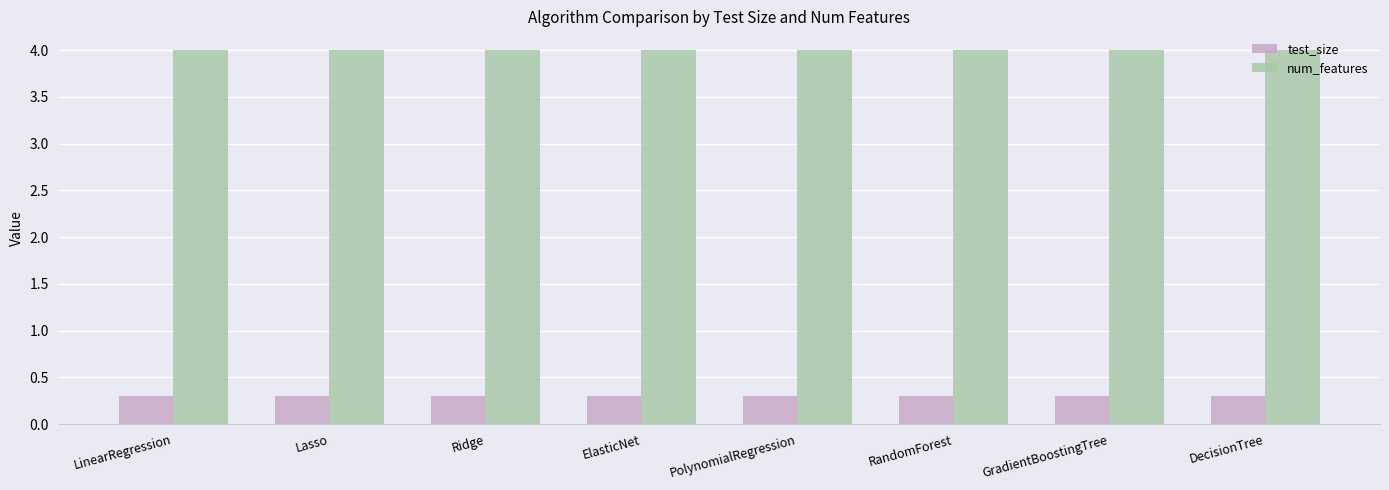

What is the minimum value shown in the chart?

0.3